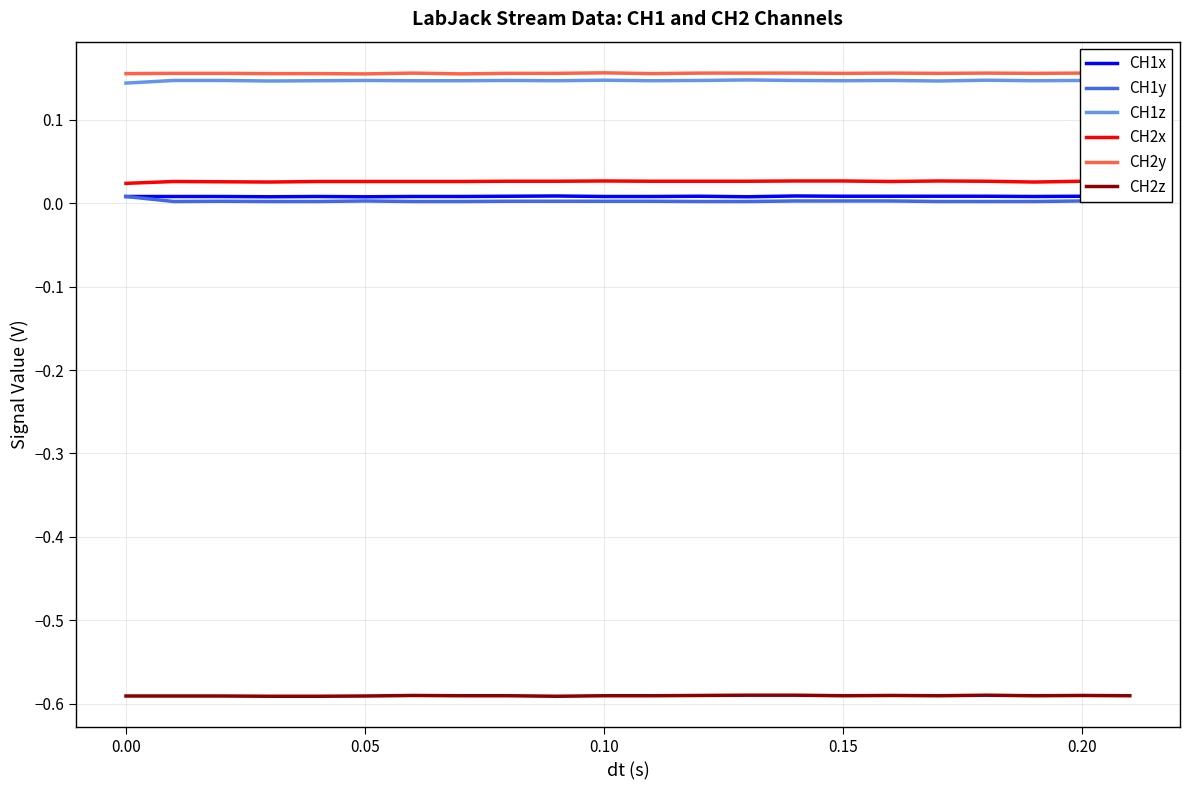

True or false: CH2y and CH1z intersect in this chart.

False